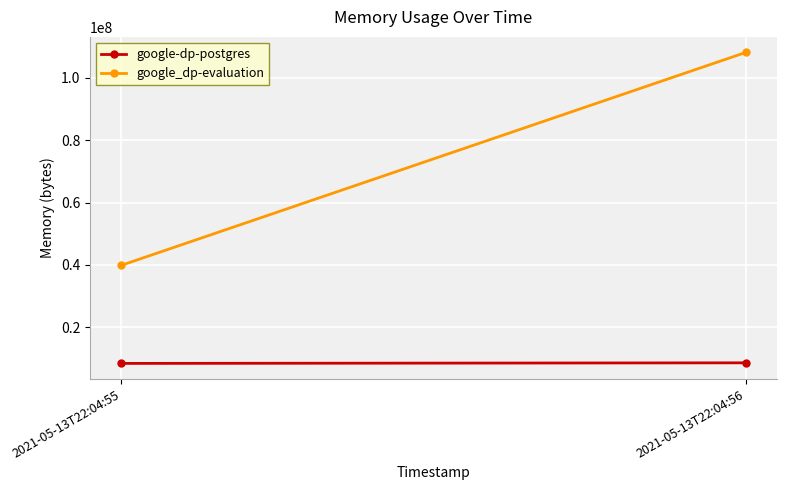

List the series in order of their peak value, lowest first.

google-dp-postgres, google_dp-evaluation